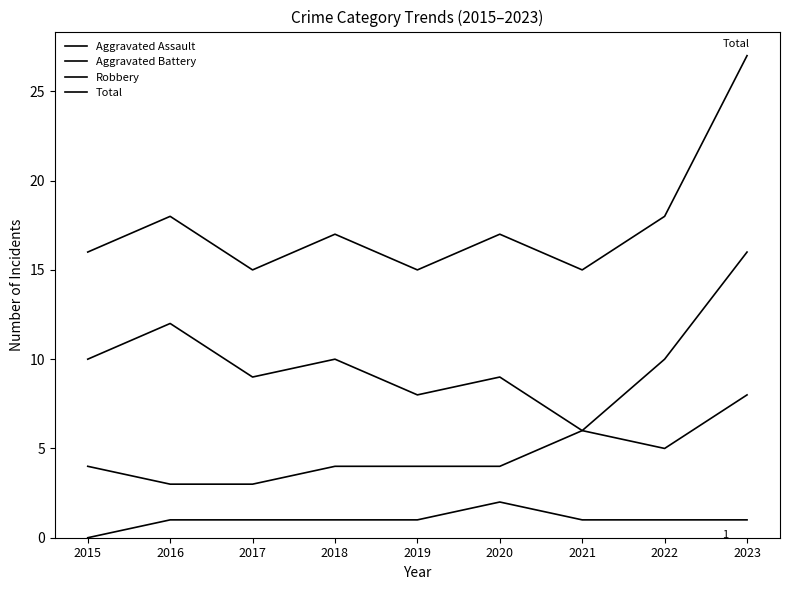

What is the sum of the Aggravated Assault values at 2021 and 2015?

1